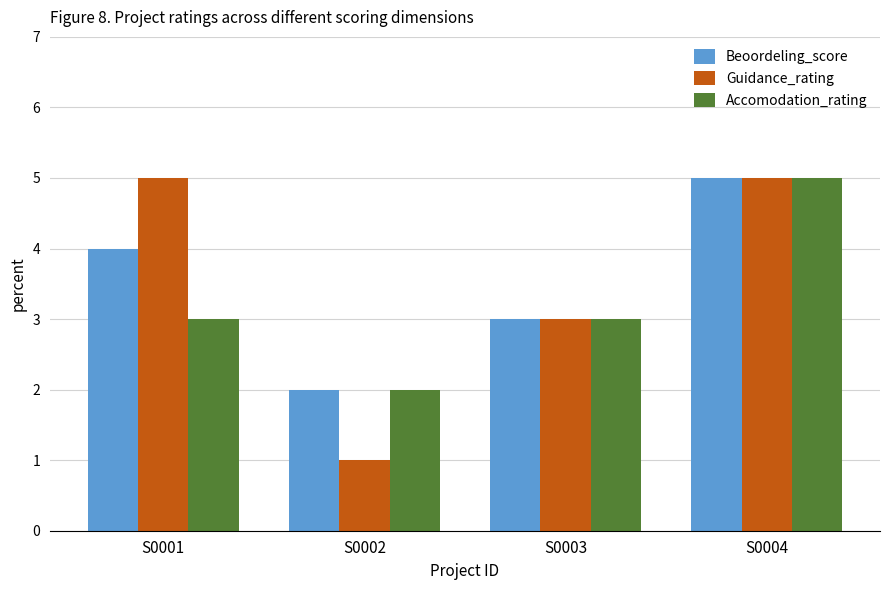

The Beoordeling_score series shows 1 at S0003. True or false?

False